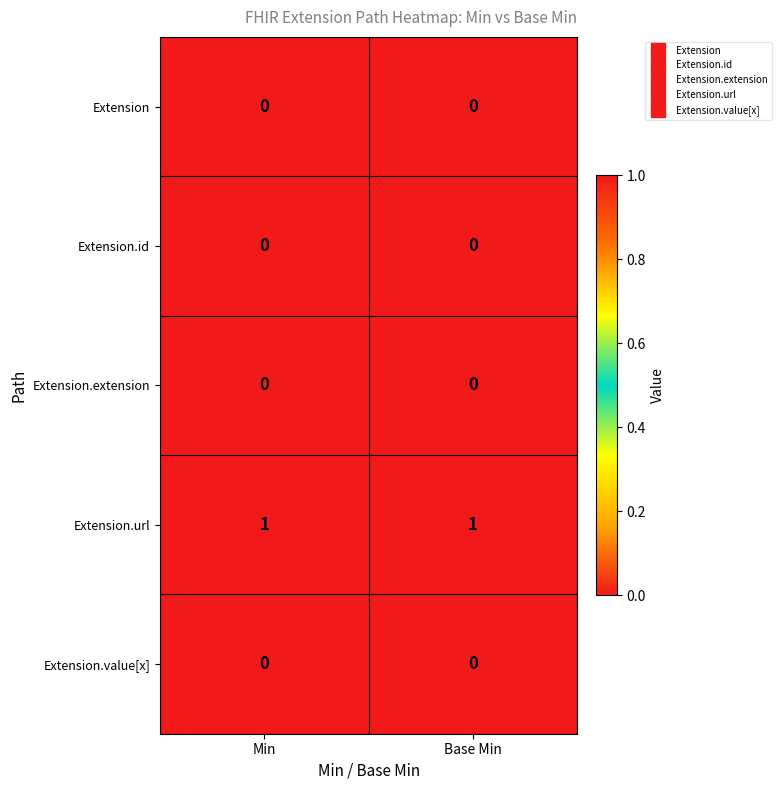

True or false: Extension.id has a value of 0 at Min.

True